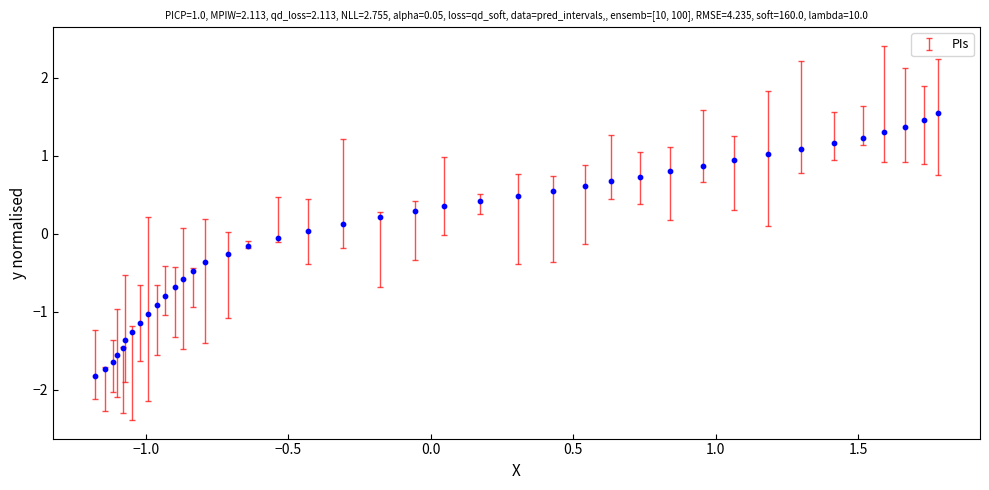

What is the range of Y values (max minus min)?

3.4